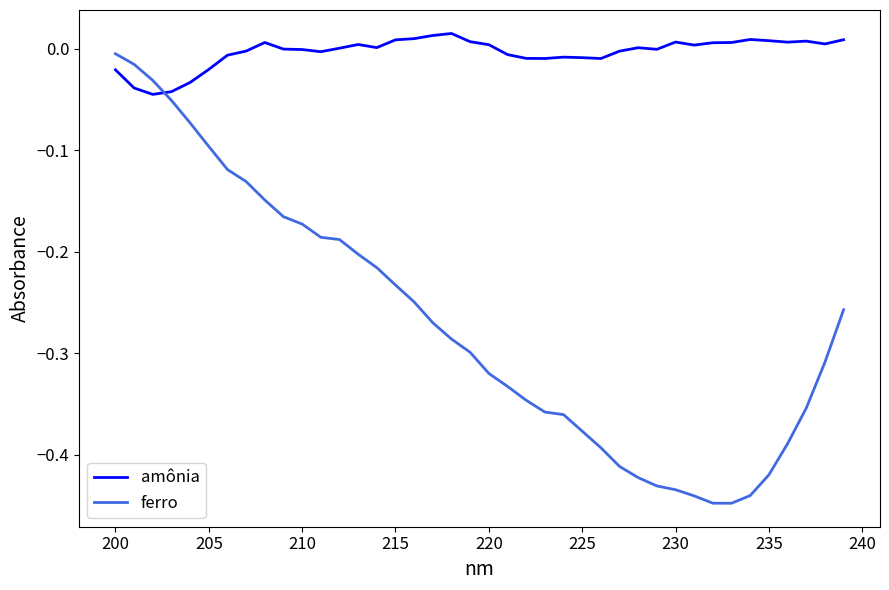

Which series has the largest range (max minus min)?

ferro